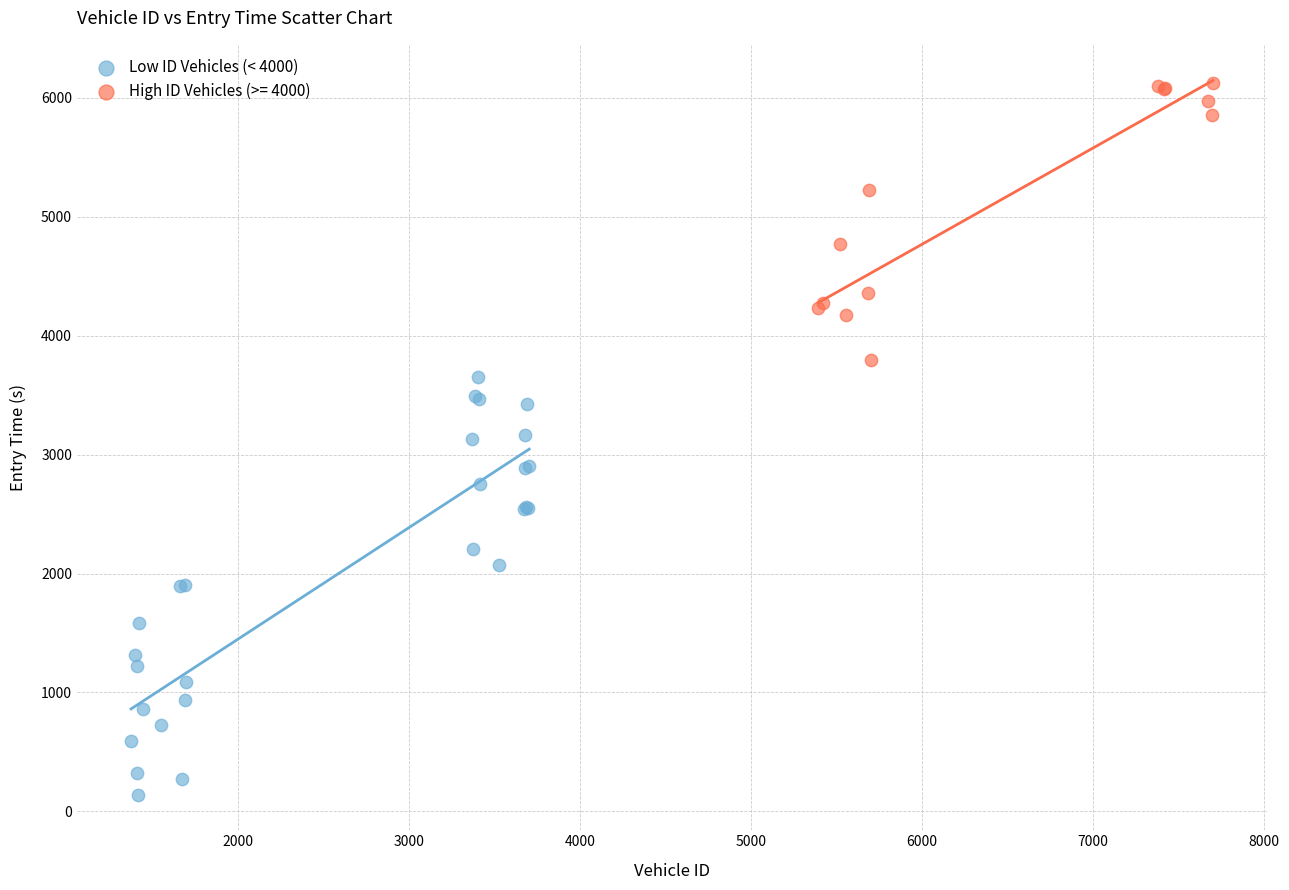

Which series reaches the maximum Y coordinate?

High ID Vehicles (>= 4000)